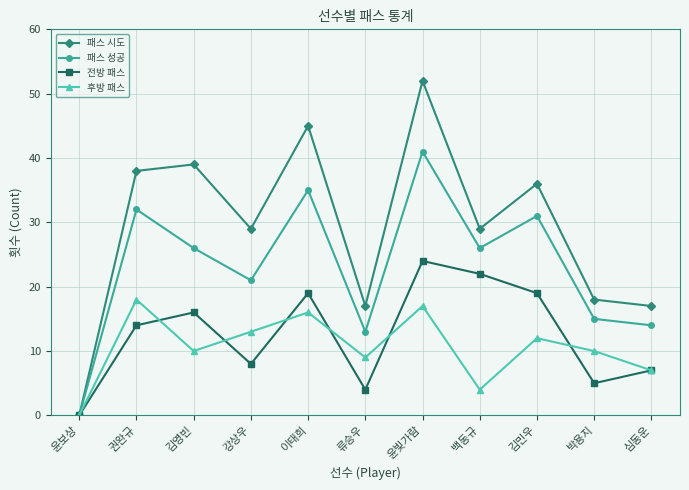

List the series in order of their peak value, lowest first.

후방 패스, 전방 패스, 패스 성공, 패스 시도